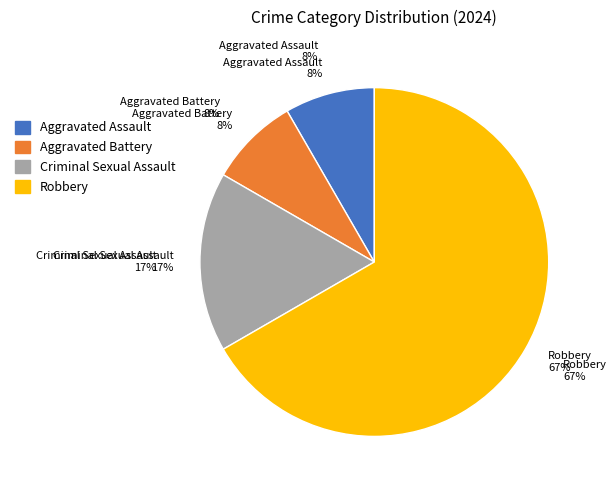

Rank the categories by value from lowest to highest.

Aggravated Assault, Aggravated Battery, Criminal Sexual Assault, Robbery